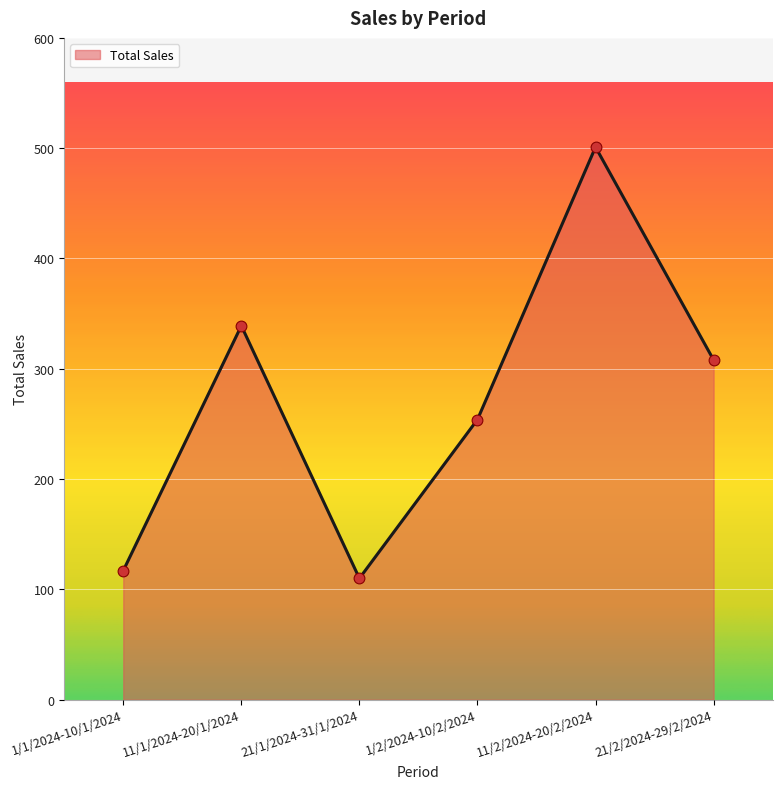

What is the ratio of the value at 21/1/2024-31/1/2024 to the value at 21/2/2024-29/2/2024?

0.4